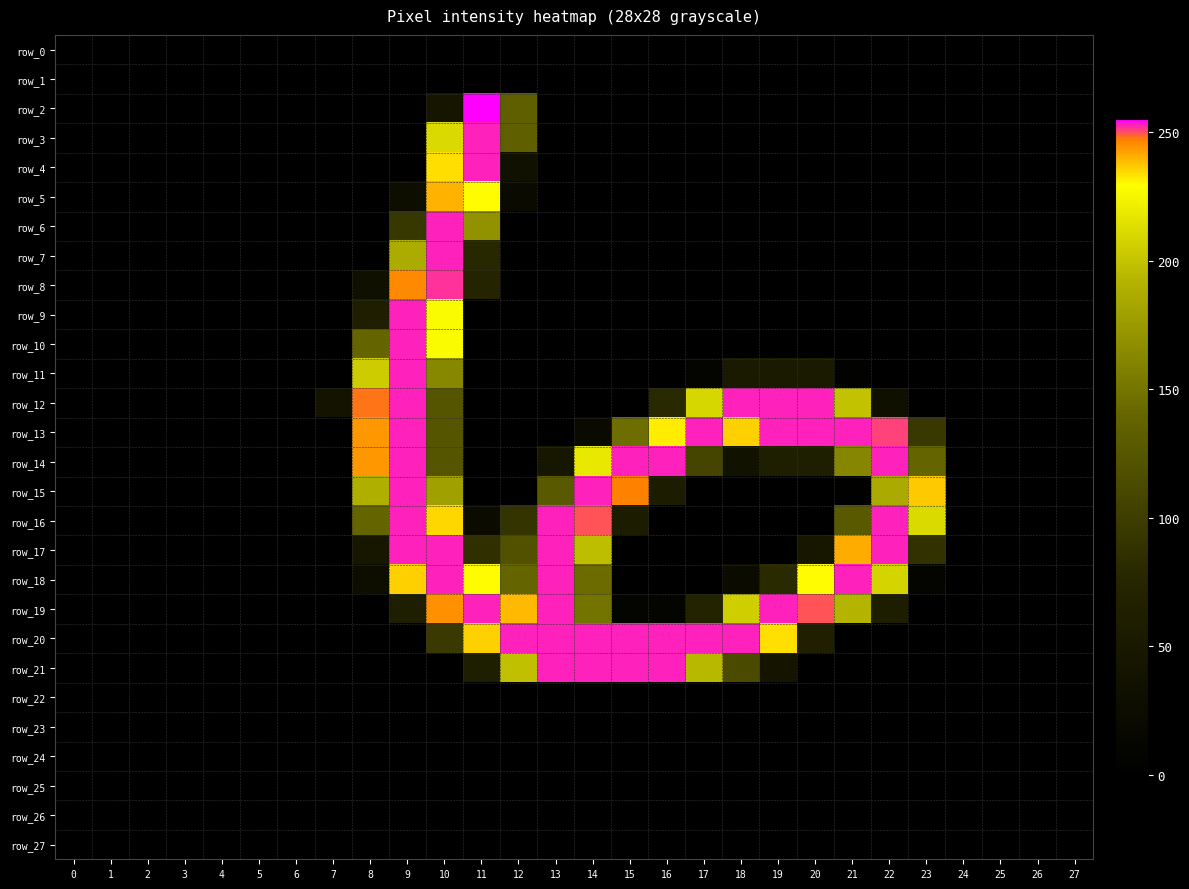

Reading left to right, list all the values displayed in this chart.

row_0: 0	0	0	0	0	0	0	0	0	0	0	0	0	0	0	0	0	0	0	0	0	0	0	0	0	0	0	0
row_1: 0	0	0	0	0	0	0	0	0	0	0	0	0	0	0	0	0	0	0	0	0	0	0	0	0	0	0	0
row_2: 0	0	0	0	0	0	0	0	0	0	46	255	134	0	0	0	0	0	0	0	0	0	0	0	0	0	0	0
row_3: 0	0	0	0	0	0	0	0	0	0	211	253	134	0	0	0	0	0	0	0	0	0	0	0	0	0	0	0
row_4: 0	0	0	0	0	0	0	0	0	0	234	253	35	0	0	0	0	0	0	0	0	0	0	0	0	0	0	0
row_5: 0	0	0	0	0	0	0	0	0	28	240	230	21	0	0	0	0	0	0	0	0	0	0	0	0	0	0	0
row_6: 0	0	0	0	0	0	0	0	0	94	253	170	0	0	0	0	0	0	0	0	0	0	0	0	0	0	0	0
row_7: 0	0	0	0	0	0	0	0	0	187	253	78	0	0	0	0	0	0	0	0	0	0	0	0	0	0	0	0
row_8: 0	0	0	0	0	0	0	0	33	246	252	73	0	0	0	0	0	0	0	0	0	0	0	0	0	0	0	0
row_9: 0	0	0	0	0	0	0	0	63	253	227	0	0	0	0	0	0	0	0	0	0	0	0	0	0	0	0	0
row_10: 0	0	0	0	0	0	0	0	140	253	227	0	0	0	0	0	0	0	0	0	0	0	0	0	0	0	0	0
row_11: 0	0	0	0	0	0	0	0	204	253	163	0	0	0	0	0	0	9	53	53	53	6	0	0	0	0	0	0
row_12: 0	0	0	0	0	0	0	39	248	253	124	0	0	0	0	0	80	209	253	253	253	199	33	0	0	0	0	0
row_13: 0	0	0	0	0	0	0	0	244	253	124	0	0	0	21	145	232	253	236	253	253	253	251	95	0	0	0	0
row_14: 0	0	0	0	0	0	0	0	244	253	124	0	0	48	218	253	253	108	37	62	62	162	253	139	0	0	0	0
row_15: 0	0	0	0	0	0	0	0	189	253	179	0	2	128	253	247	57	1	0	0	0	4	186	237	0	0	0	0
row_16: 0	0	0	0	0	0	0	0	140	253	235	24	91	253	250	58	0	0	0	0	0	128	253	211	0	0	0	0
row_17: 0	0	0	0	0	0	0	0	47	253	253	86	120	253	197	0	0	0	0	0	47	241	253	89	0	0	0	0
row_18: 0	0	0	0	0	0	0	0	27	236	253	230	140	253	144	0	0	0	24	81	230	253	208	12	0	0	0	0
row_19: 0	0	0	0	0	0	0	0	0	61	245	253	239	253	149	11	11	71	205	253	250	192	60	0	0	0	0	0
row_20: 0	0	0	0	0	0	0	0	0	0	97	236	253	253	253	253	253	253	253	234	65	0	0	0	0	0	0	0
row_21: 0	0	0	0	0	0	0	0	0	0	0	62	198	253	253	253	253	194	114	41	0	0	0	0	0	0	0	0
row_22: 0	0	0	0	0	0	0	0	0	0	0	0	0	0	0	0	0	0	0	0	0	0	0	0	0	0	0	0
row_23: 0	0	0	0	0	0	0	0	0	0	0	0	0	0	0	0	0	0	0	0	0	0	0	0	0	0	0	0
row_24: 0	0	0	0	0	0	0	0	0	0	0	0	0	0	0	0	0	0	0	0	0	0	0	0	0	0	0	0
row_25: 0	0	0	0	0	0	0	0	0	0	0	0	0	0	0	0	0	0	0	0	0	0	0	0	0	0	0	0
row_26: 0	0	0	0	0	0	0	0	0	0	0	0	0	0	0	0	0	0	0	0	0	0	0	0	0	0	0	0
row_27: 0	0	0	0	0	0	0	0	0	0	0	0	0	0	0	0	0	0	0	0	0	0	0	0	0	0	0	0